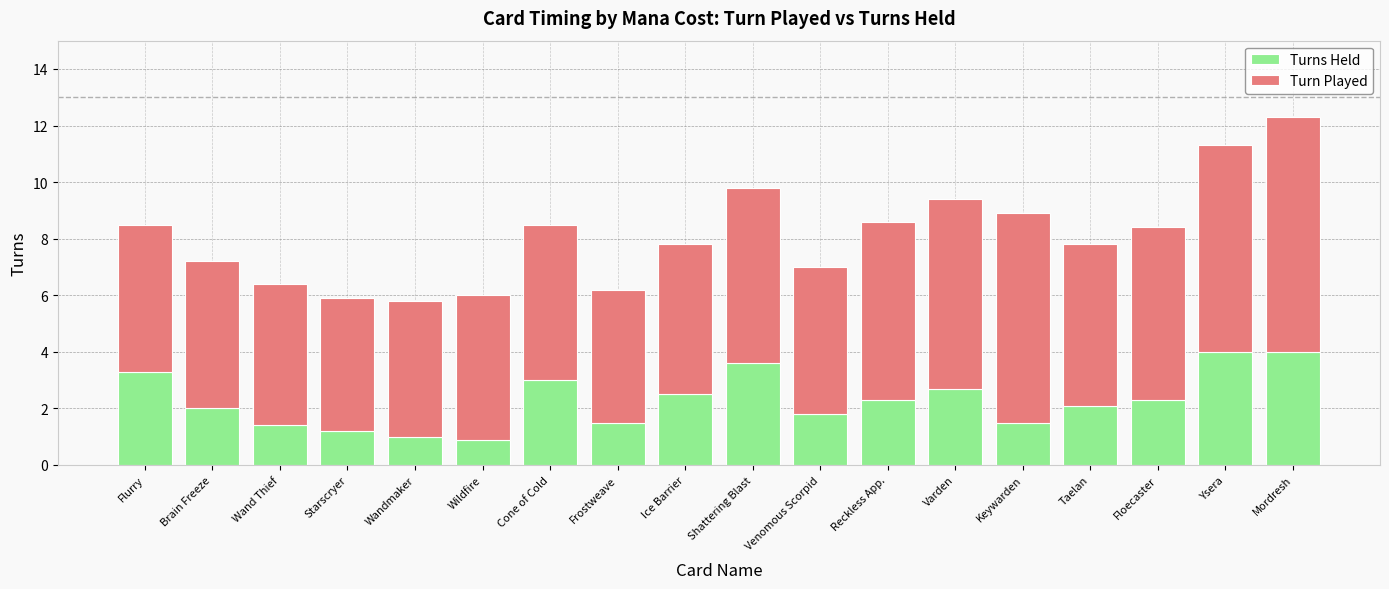

True or false: Turns Held has a value of 2.7 at Varden.

True